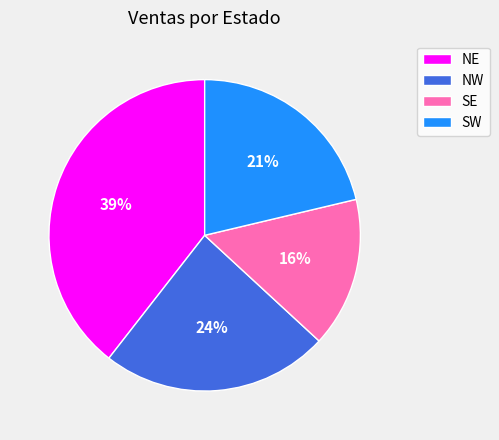

To the nearest percent, what percentage of the pie is NW?

24%